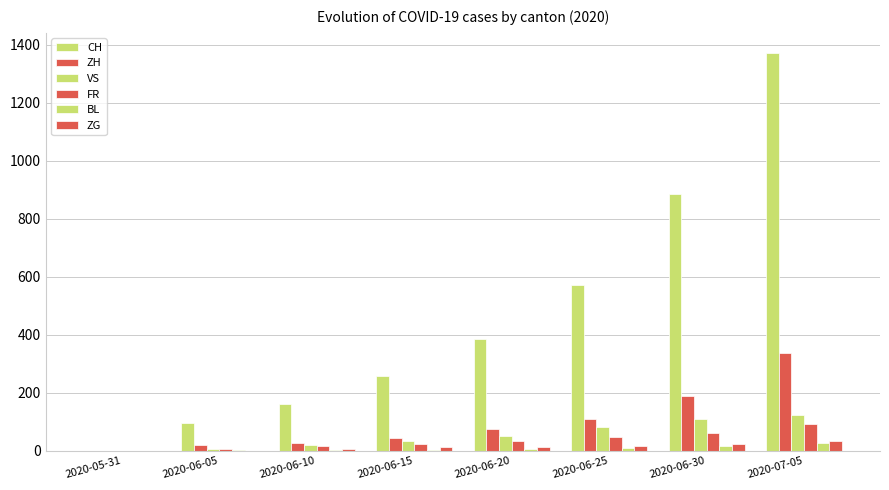

What is the value of the BL bar at the 4th from the left?

4